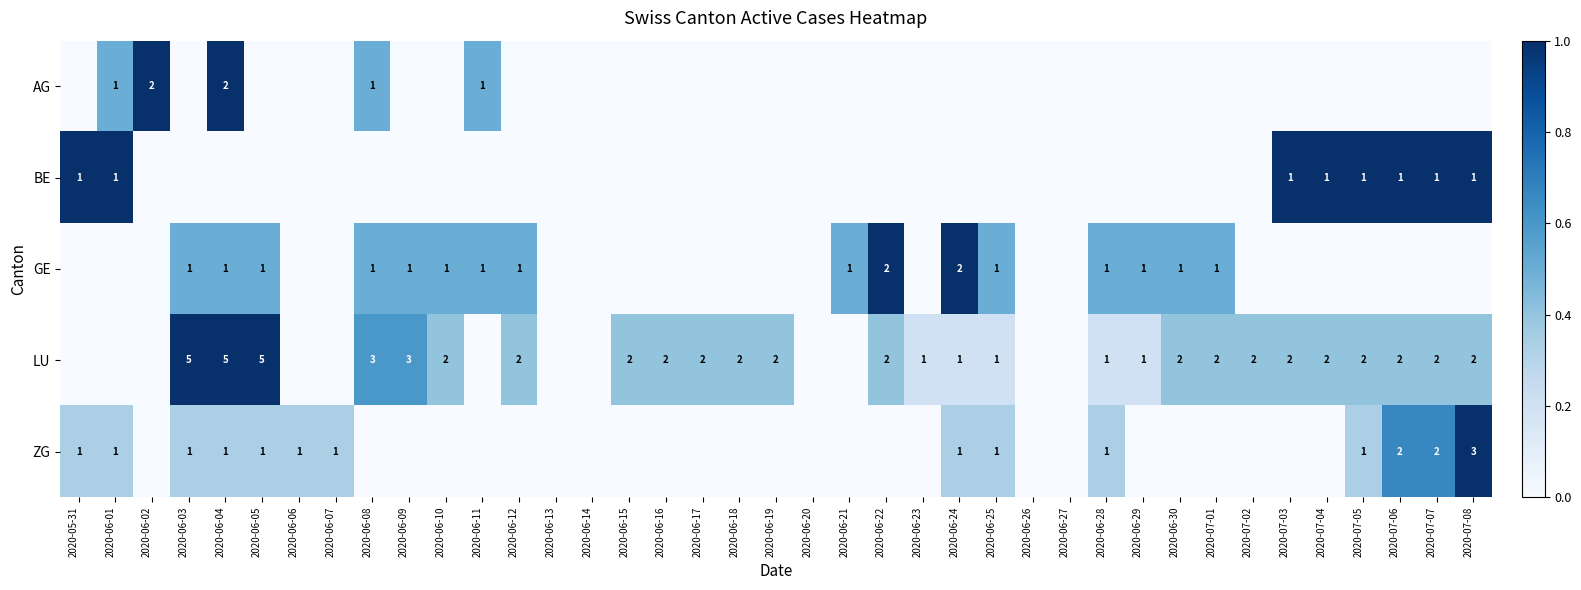

The value of LU at 2020-06-22 is 3. True or false?

False